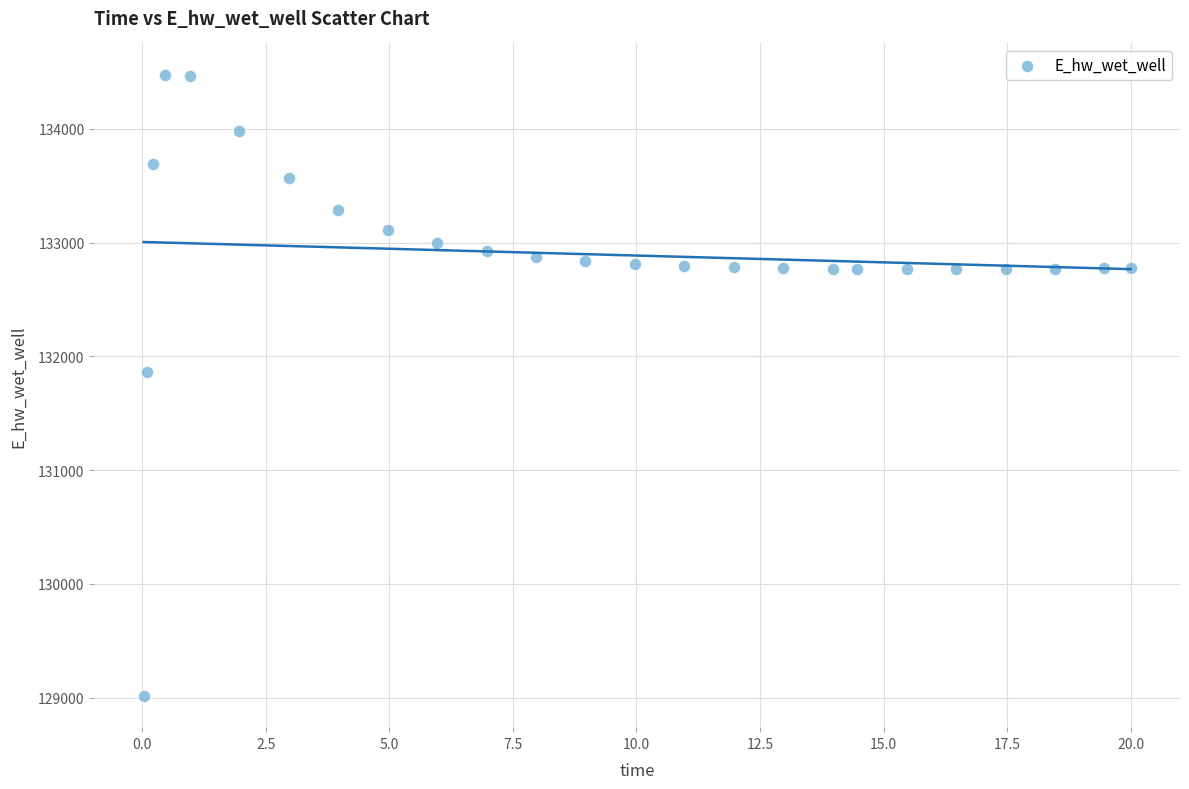

What is the range of X values (max minus min)?

20.0